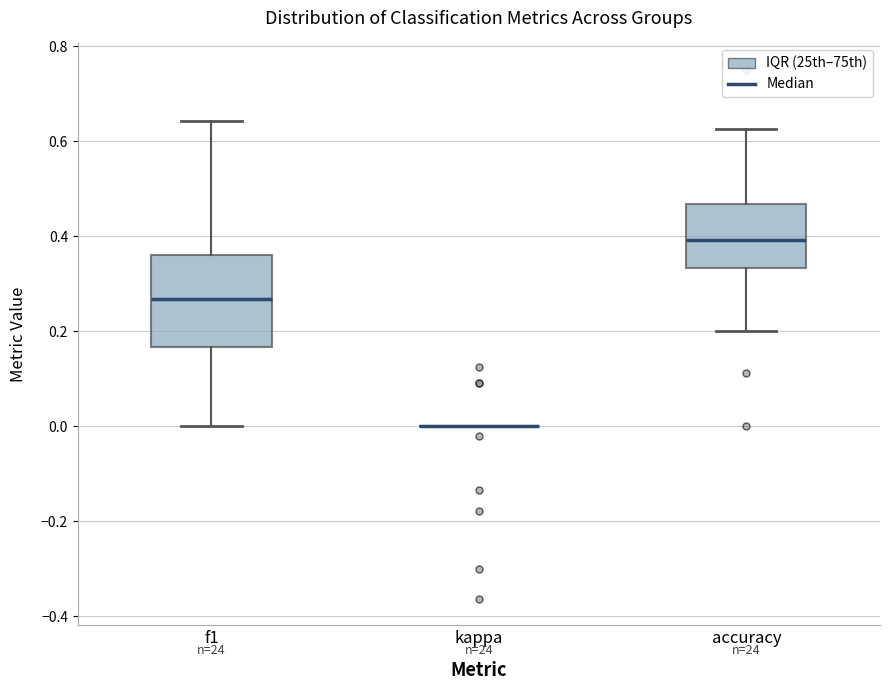

Reading left to right, read every box against the y-axis: the position of its median line, the range the box covers, and the ends of its whiskers. The values are not printed on the chart, so give them approximately, as read against the axis.

f1: median 0.26, box 0.16 to 0.36, whiskers 0.00 to 0.64
kappa: box collapsed to a line at 0.00, whiskers 0.00 to 0.00
accuracy: median 0.40, box 0.34 to 0.46, whiskers 0.20 to 0.62